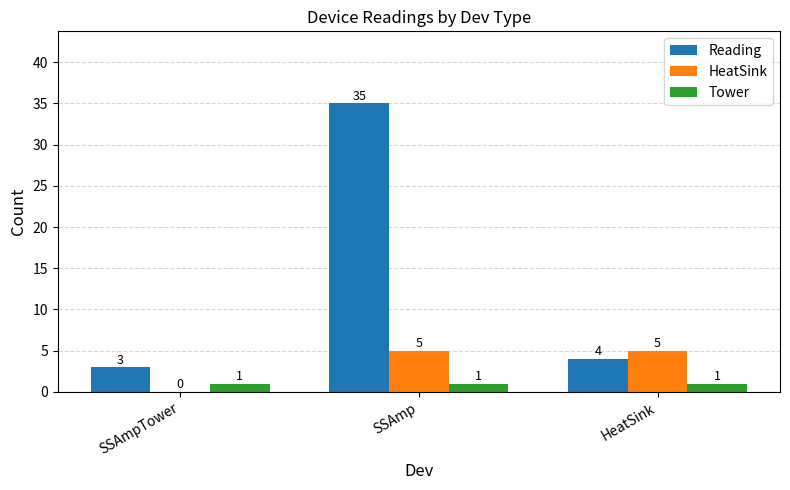

Where does the Reading series first go above 4?

SSAmp